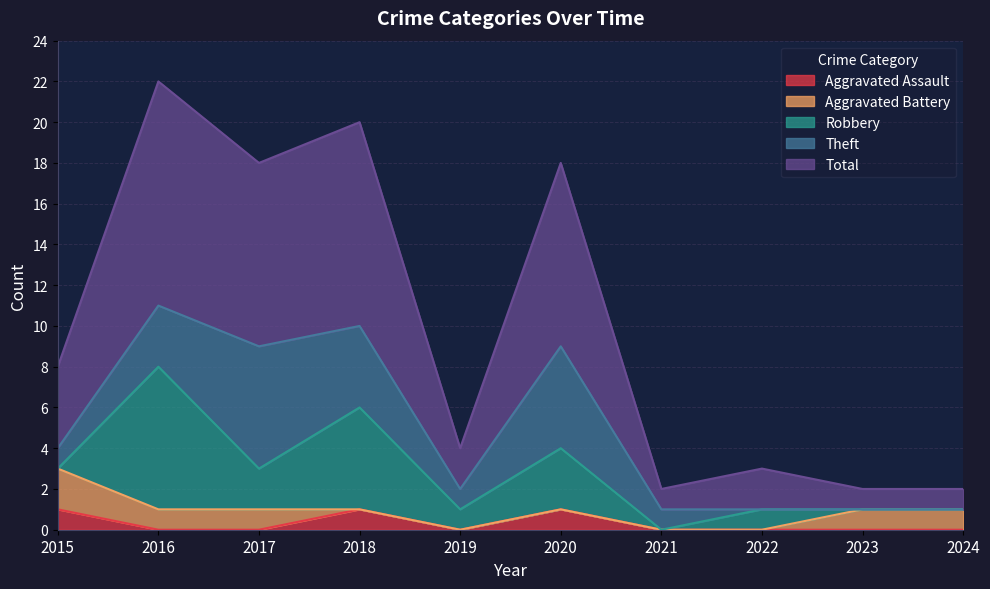

Reading left to right, transcribe all the data shown in this chart.

Aggravated Assault: 2015=1	2016=0	2017=0	2018=1	2019=0	2020=1	2021=0	2022=0	2023=0	2024=0
Aggravated Battery: 2015=2	2016=1	2017=1	2018=0	2019=0	2020=0	2021=0	2022=0	2023=1	2024=1
Robbery: 2015=0	2016=7	2017=2	2018=5	2019=1	2020=3	2021=0	2022=1	2023=0	2024=0
Theft: 2015=1	2016=3	2017=6	2018=4	2019=1	2020=5	2021=1	2022=0	2023=0	2024=0
Total: 2015=4	2016=11	2017=9	2018=10	2019=2	2020=9	2021=1	2022=2	2023=1	2024=1